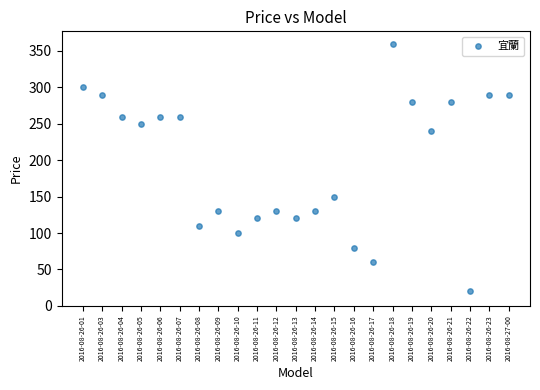

What is the range of Y values (max minus min)?

340